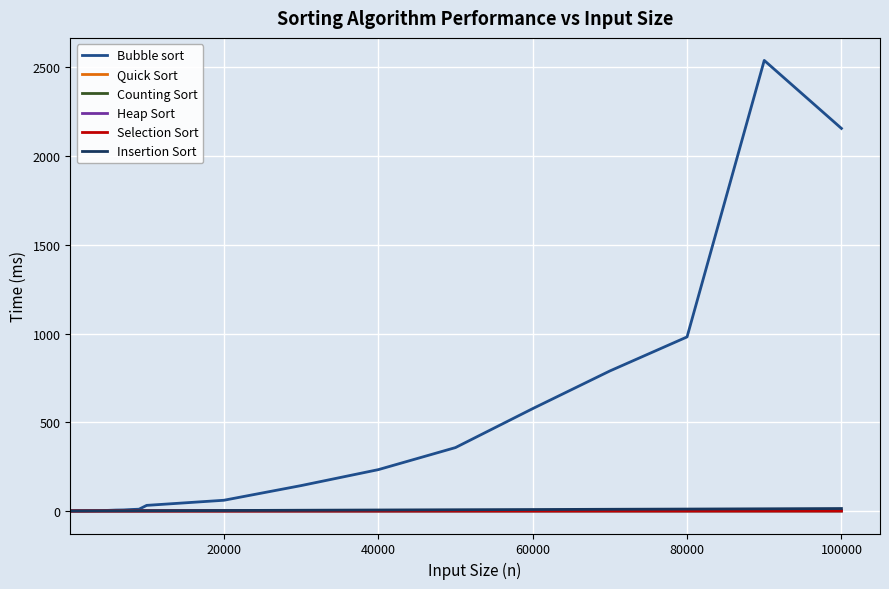

Which series has the largest total across all categories?

Bubble sort